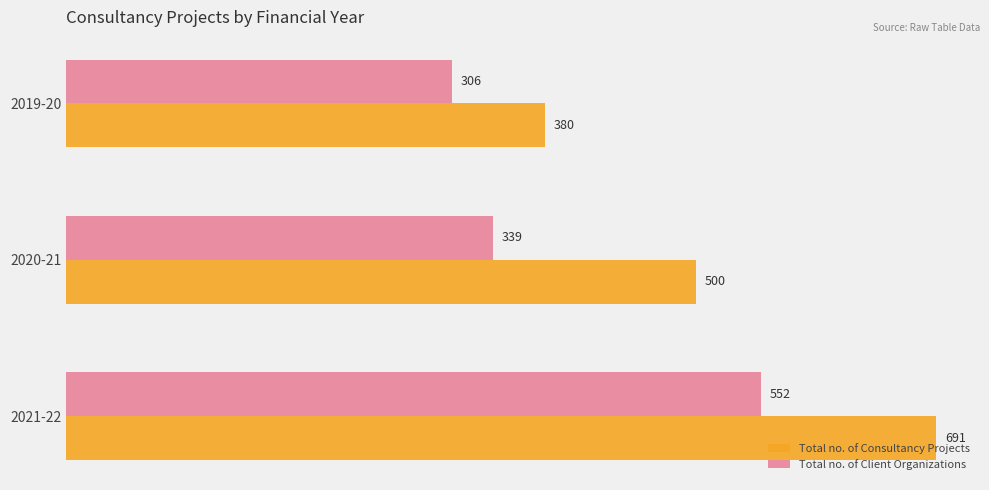

Which series has the largest range (max minus min)?

Total no. of Consultancy Projects